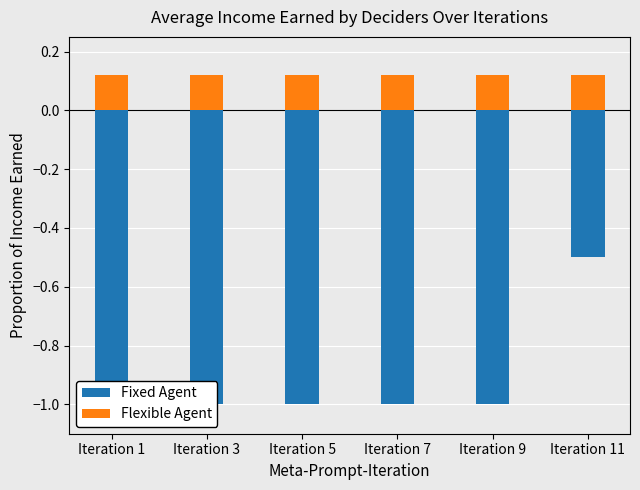

At how many categories does at least one series exceed 0?

6